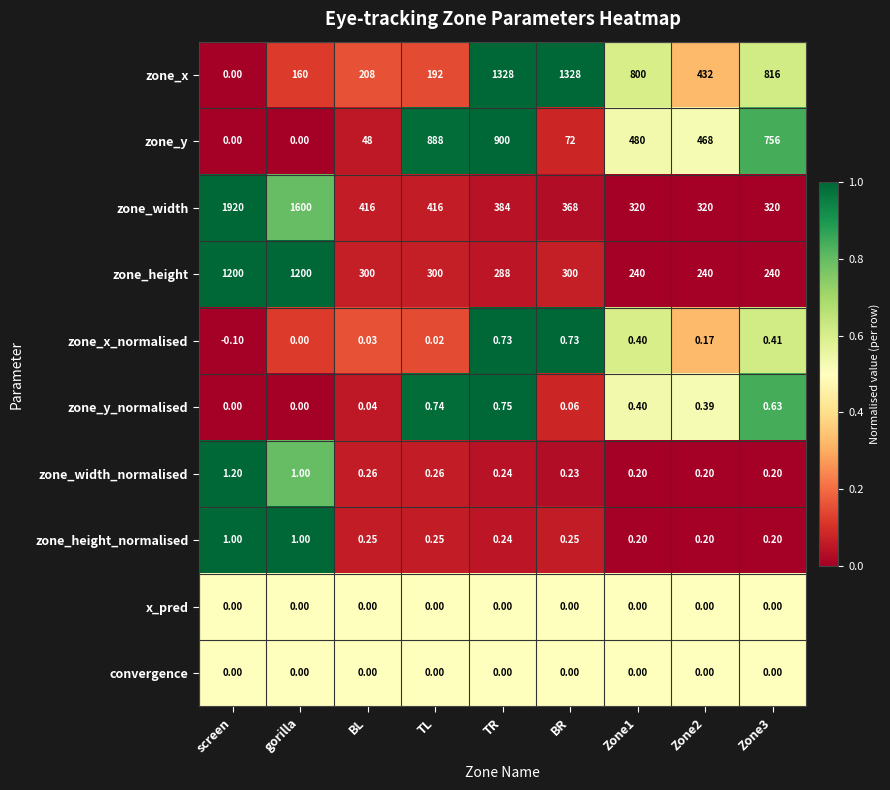

Which series has the widest spread of values?

zone_width